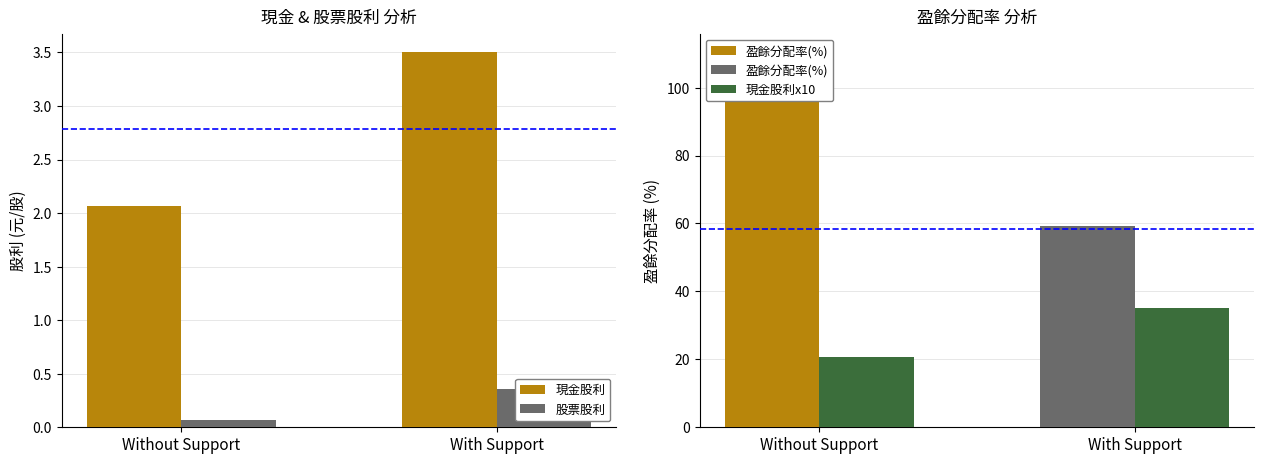

How many bars are there in each group?

2